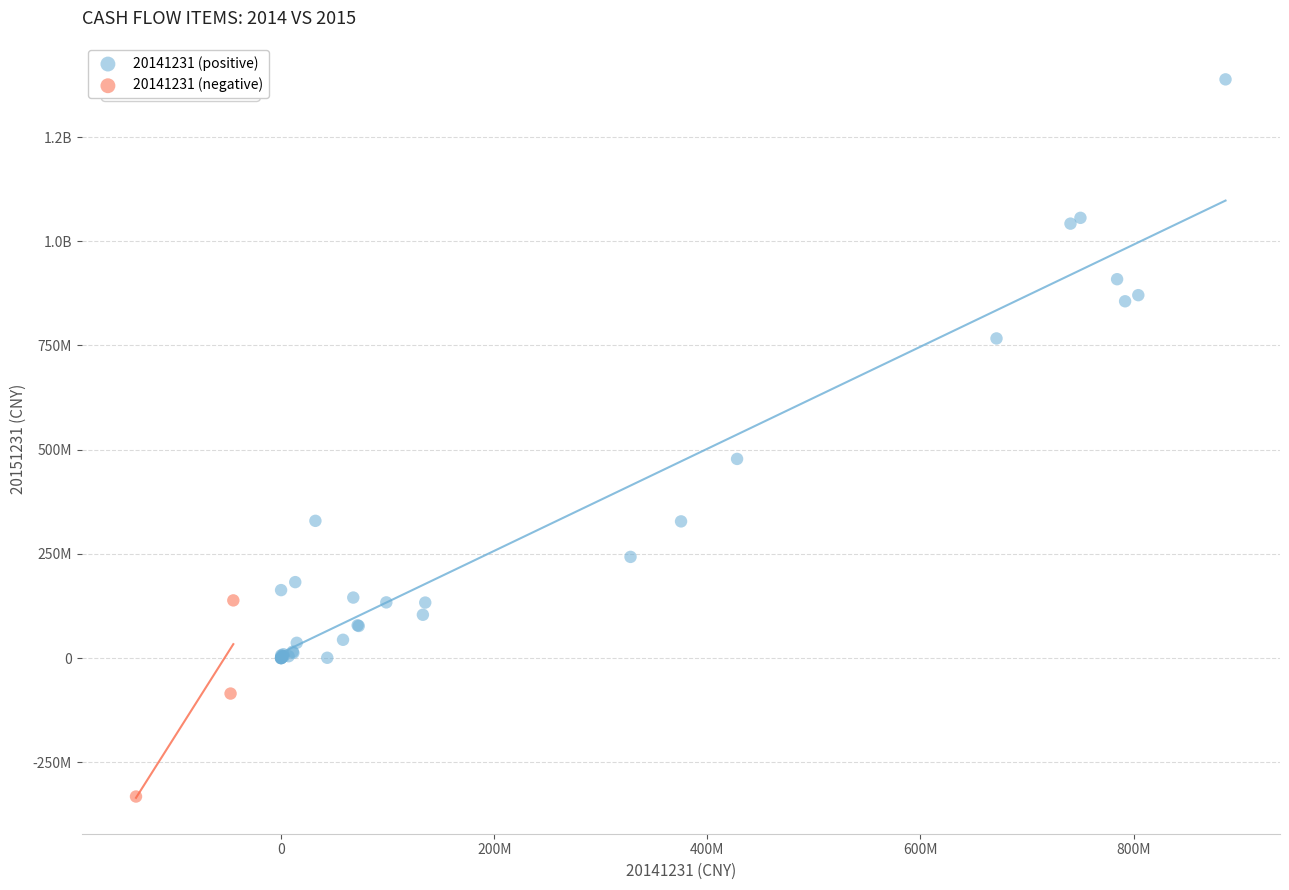

What are all the series names shown in the legend?

20141231 (positive), 20141231 (negative)